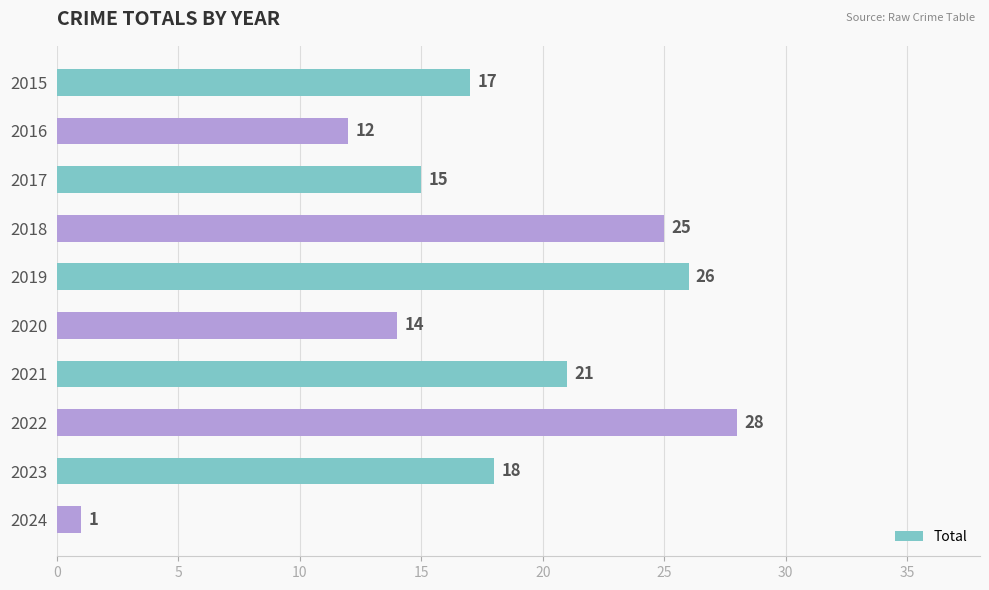

List the labels in order of value, smallest first.

2024, 2016, 2020, 2017, 2015, 2023, 2021, 2018, 2019, 2022